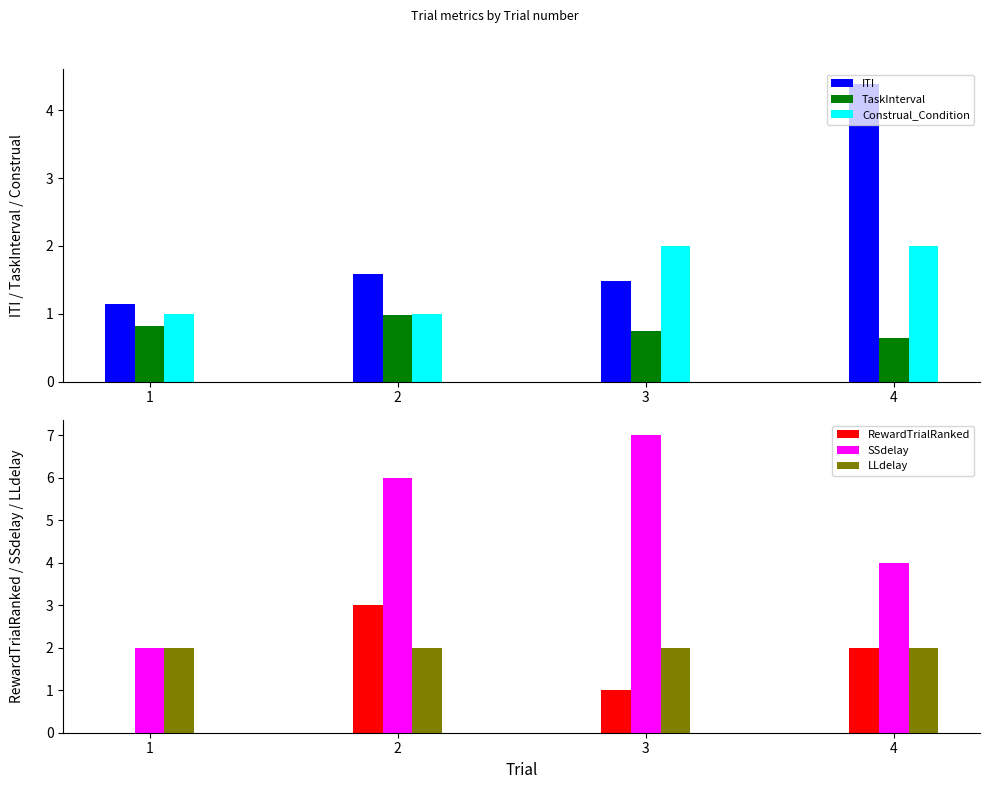

What is the sum of the Construal_Condition values at 4 and 2?

3.0